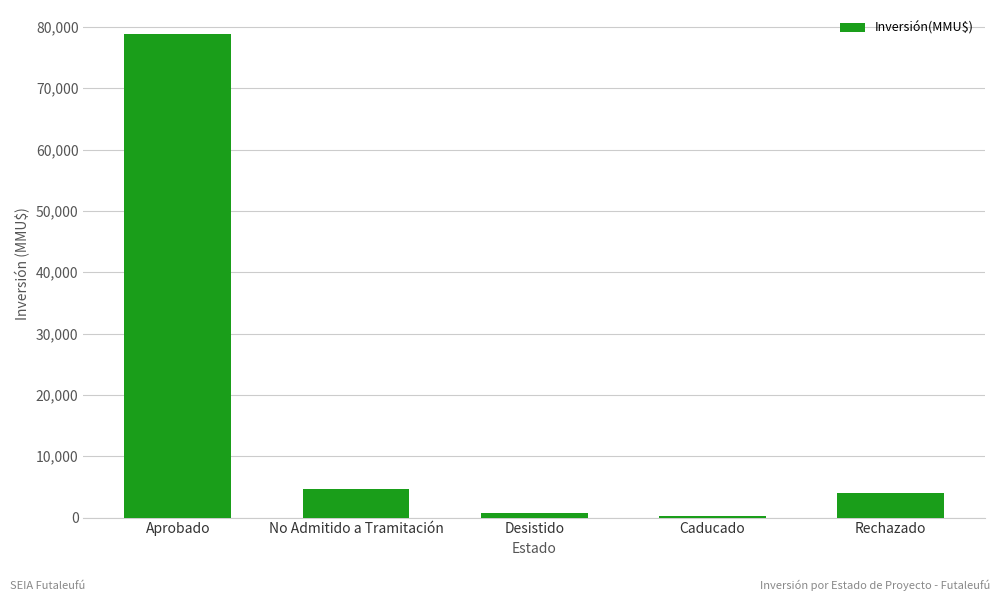

How many data points are less than 4000?

2